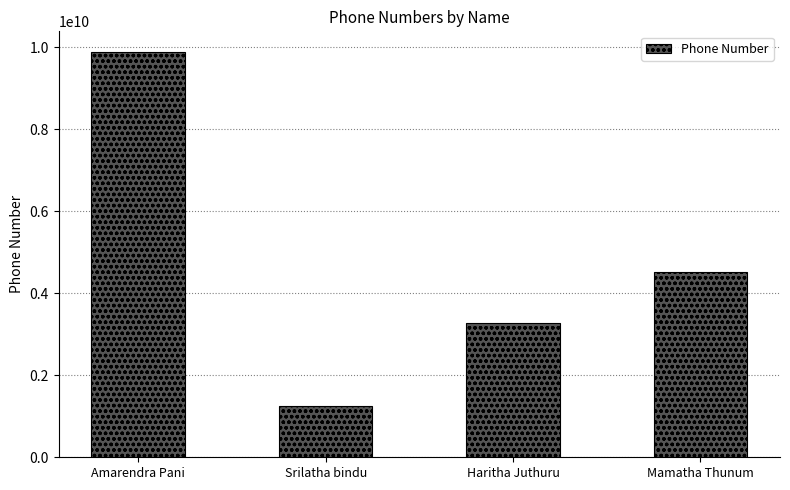

How many distinct data groups are displayed?

1